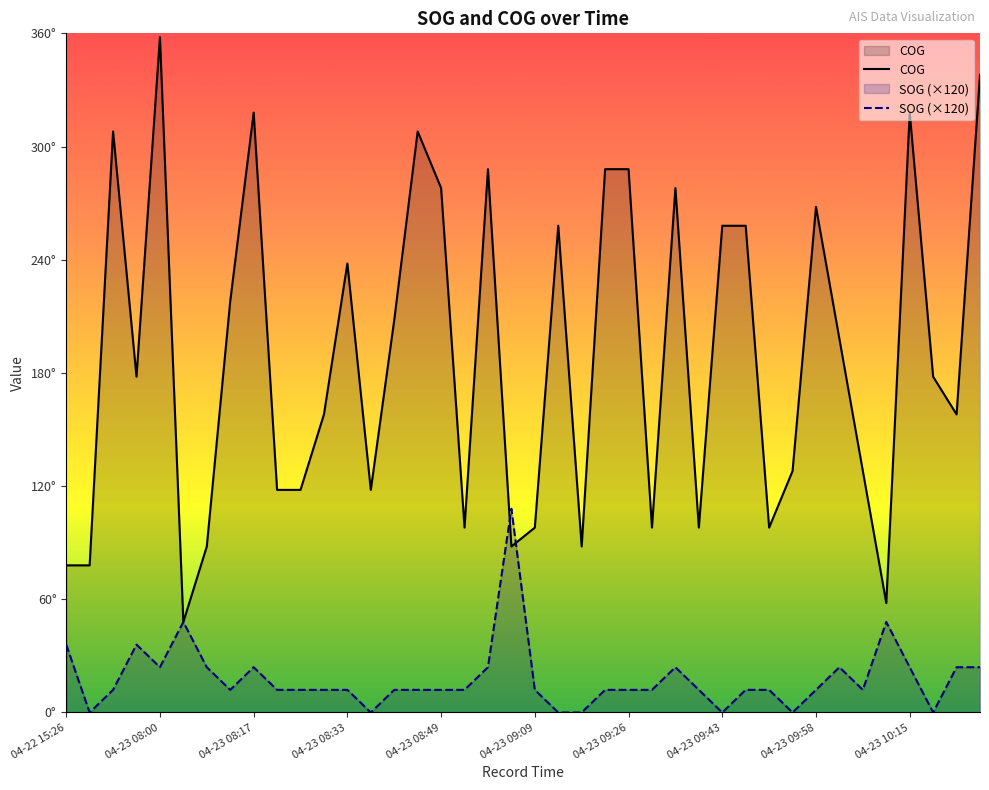

At how many categories does at least one series exceed 295?

6